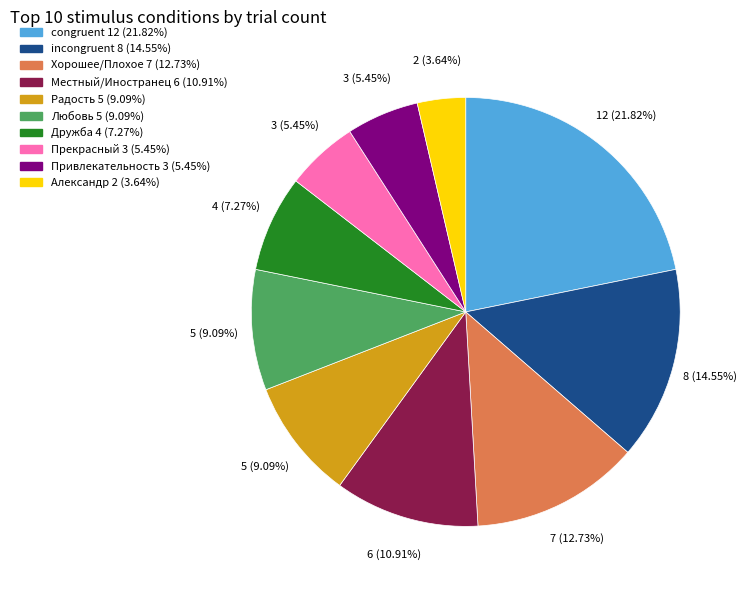

Is Местный/Иностранец the majority of the pie?

No